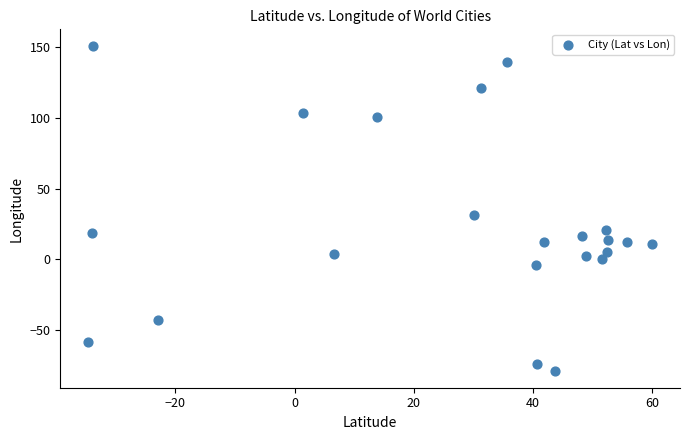

What is the range of Y values (max minus min)?

230.6